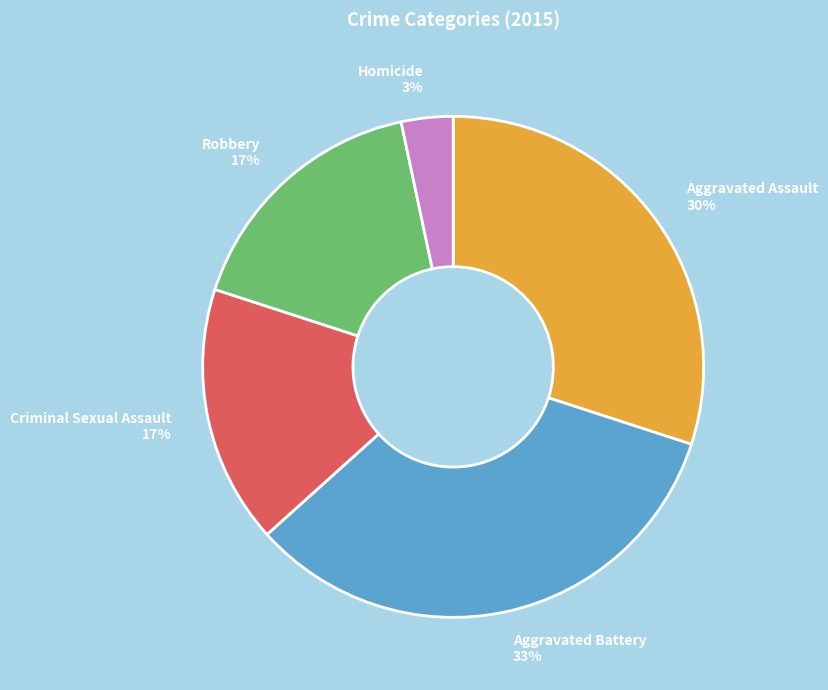

To the nearest percent, what is the average slice percentage?

20%